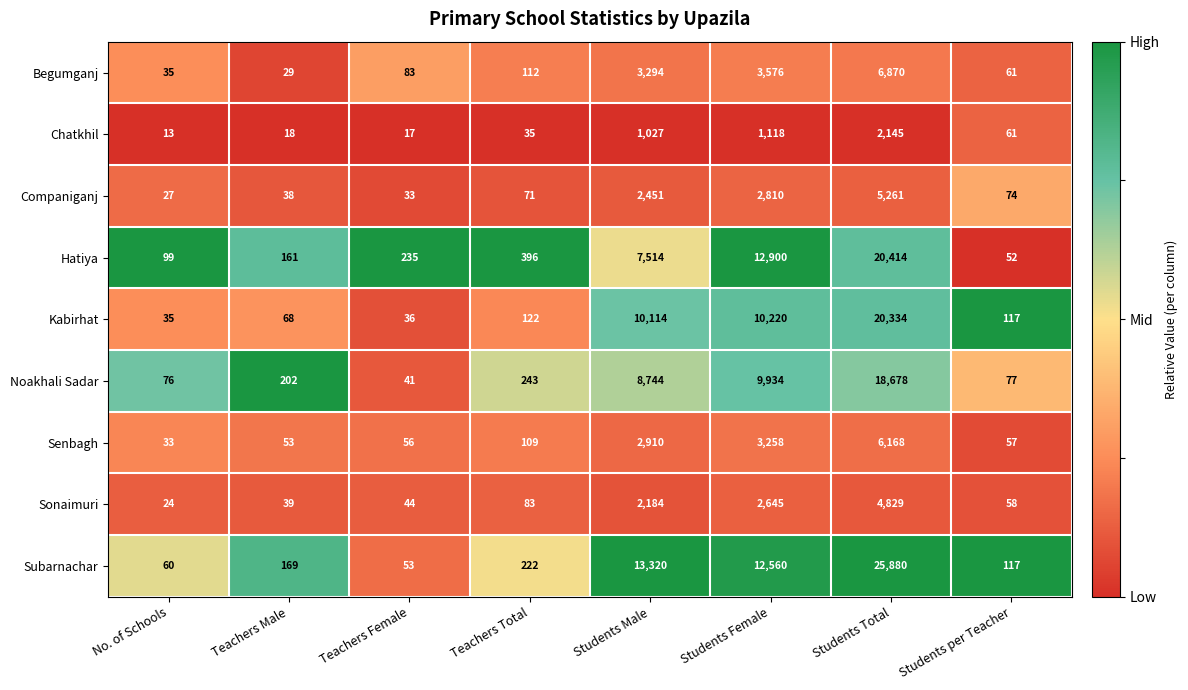

True or false: Sonaimuri has a value of 29 at Teachers Total.

False